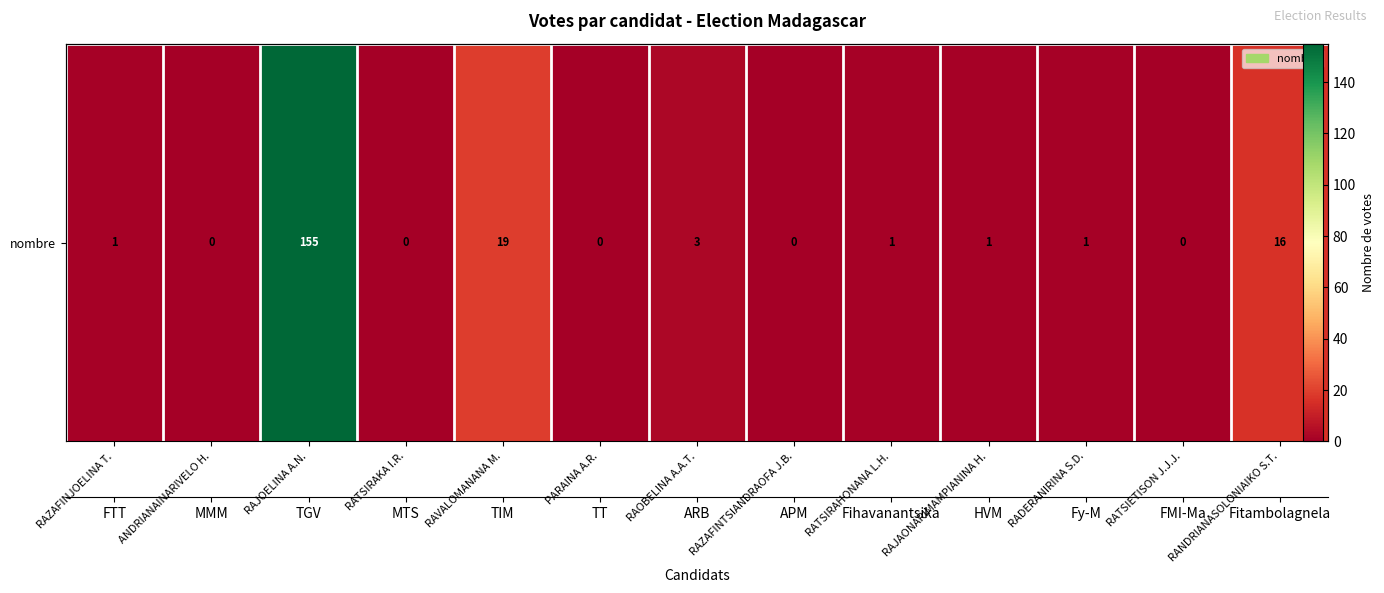

How many distinct data groups are displayed?

1